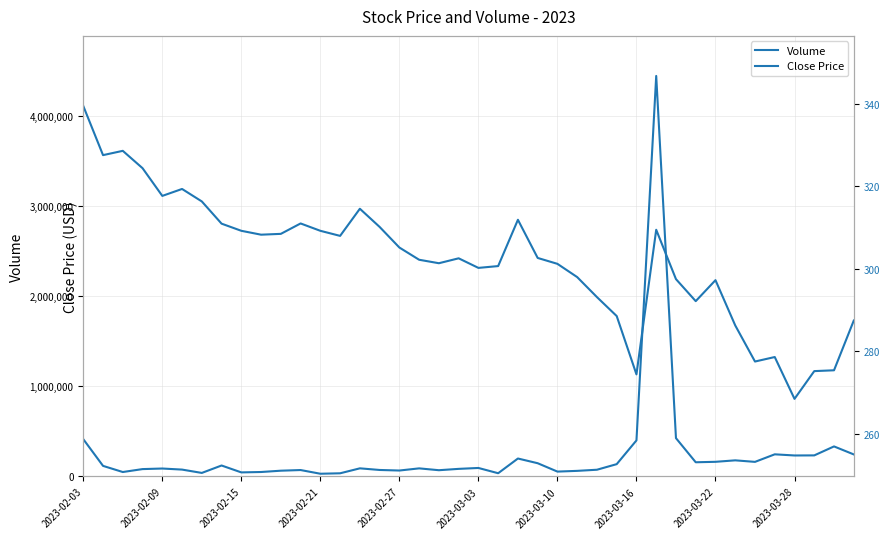

Between 15 and 27, which is larger?

27